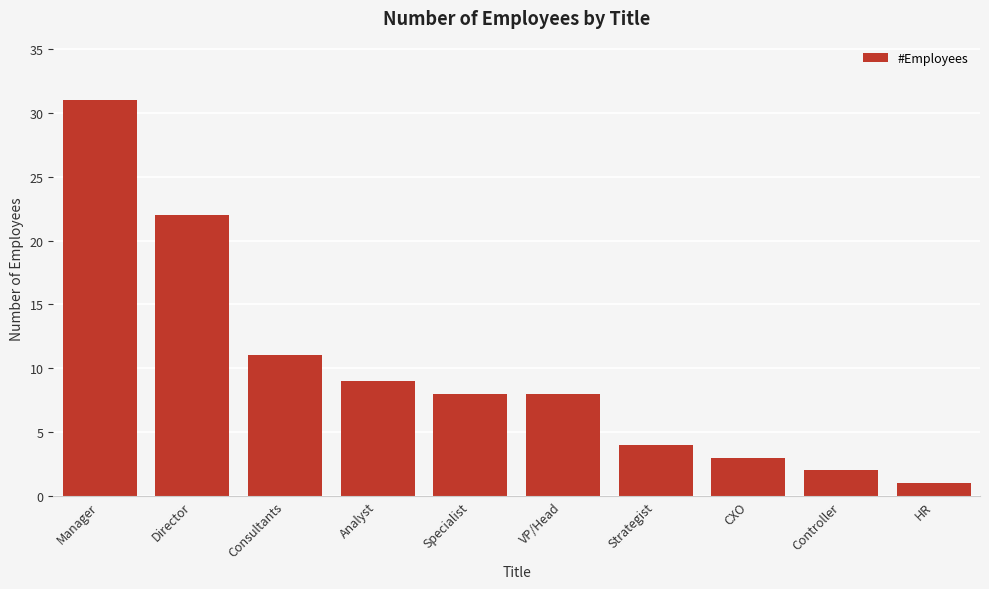

Reading left to right, extract all data points from this chart.

Manager=31	Director=22	Consultants=11	Analyst=9	Specialist=8	VP/Head=8	Strategist=4	CXO=3	Controller=2	HR=1